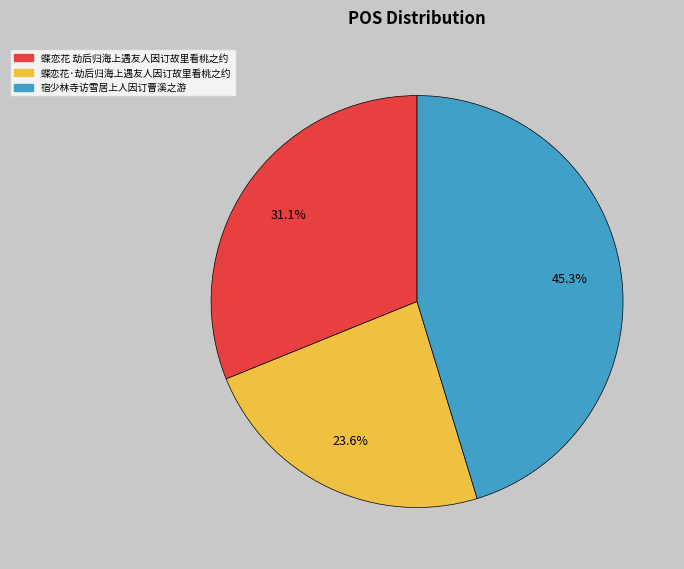

How many slices are in this pie chart?

3